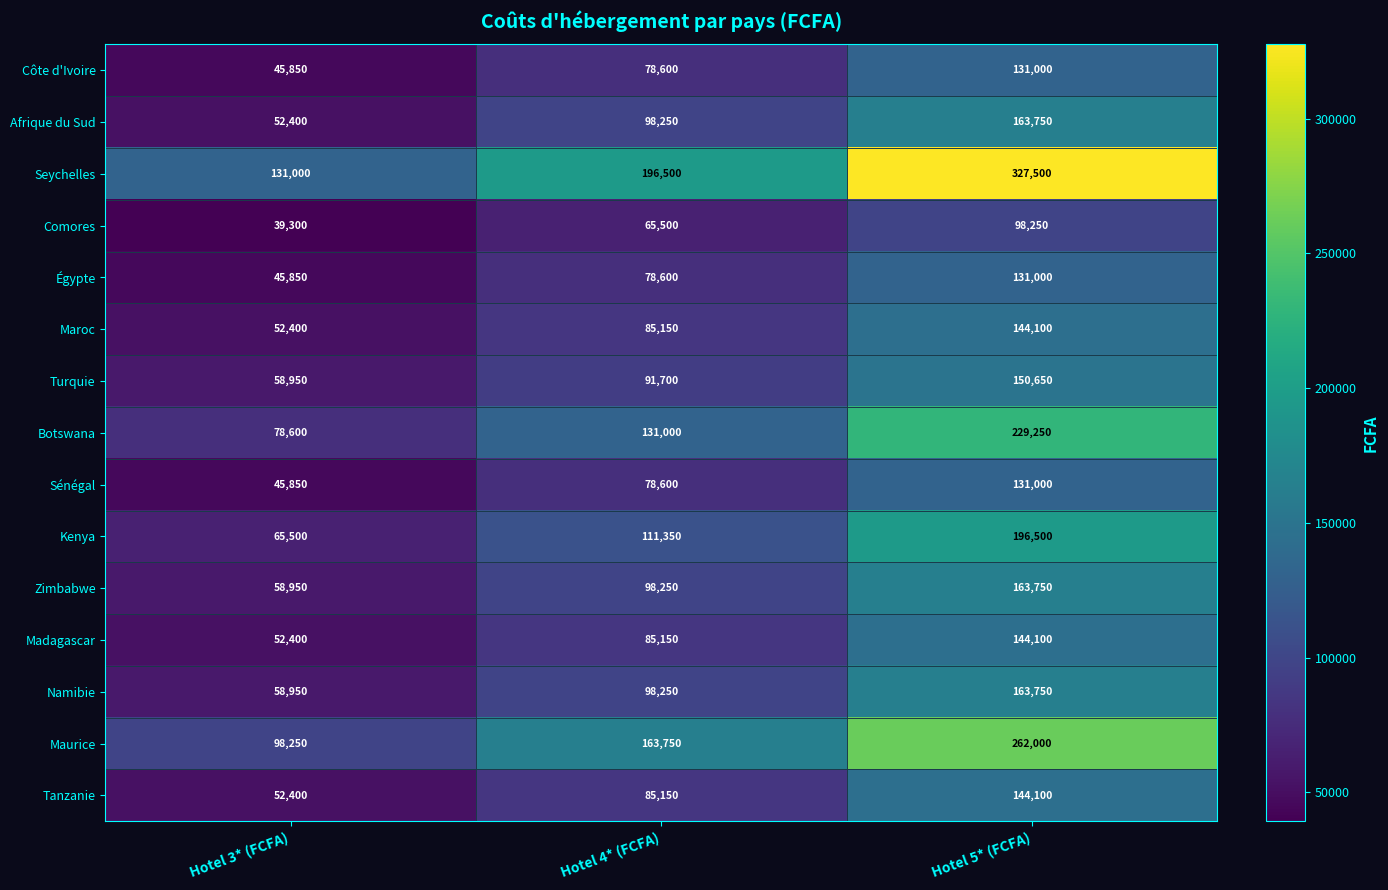

The value of Madagascar at Hotel 4* (FCFA) is 85150. True or false?

True